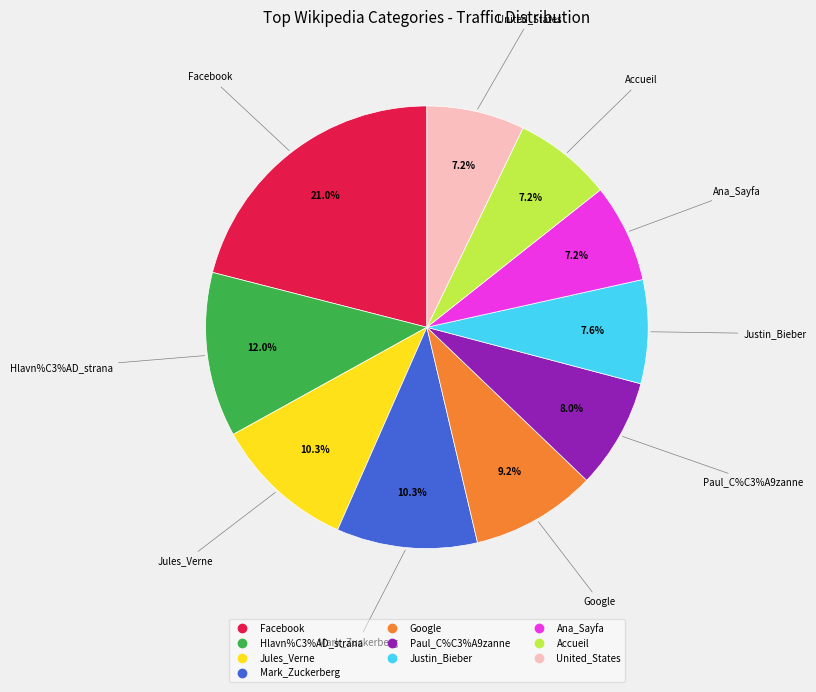

What is the ratio of the value at Ana_Sayfa to the value at Facebook?

0.3